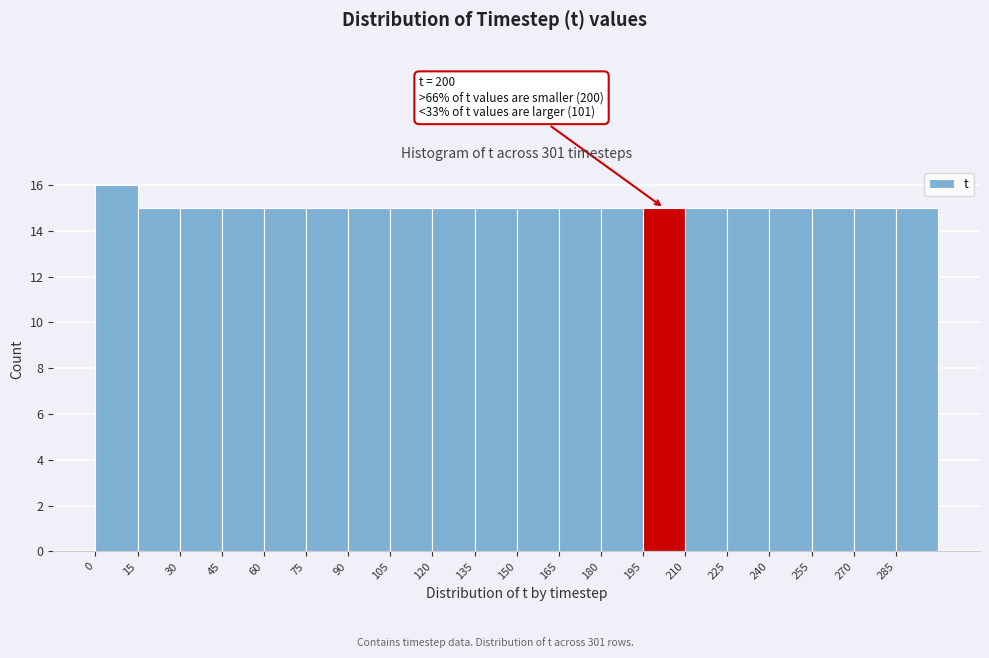

Over which range of the x-axis is the bar tallest?

0 to 16